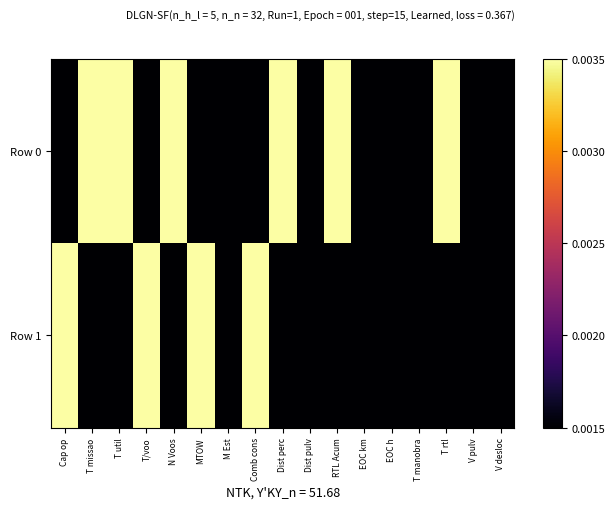

Between Dist pulv and T rtl, which is larger?

T rtl